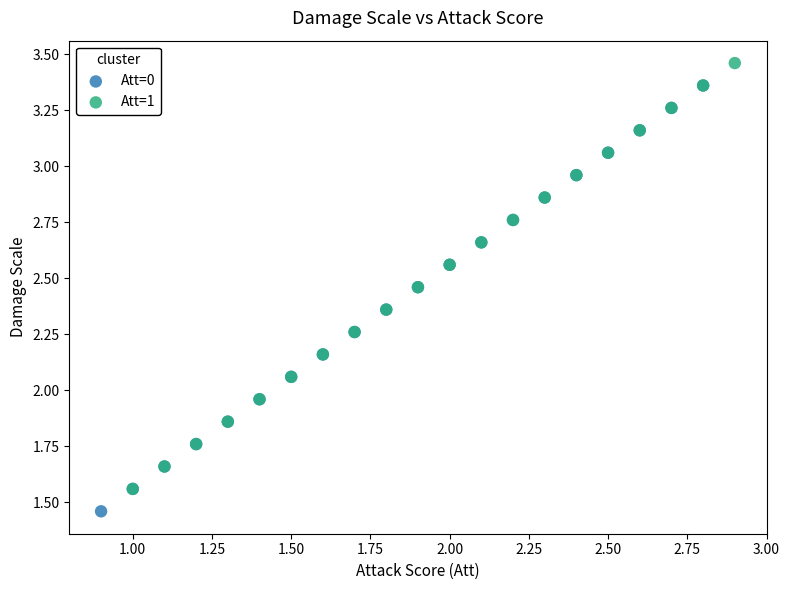

What are all the series names shown in the legend?

Att=0, Att=1